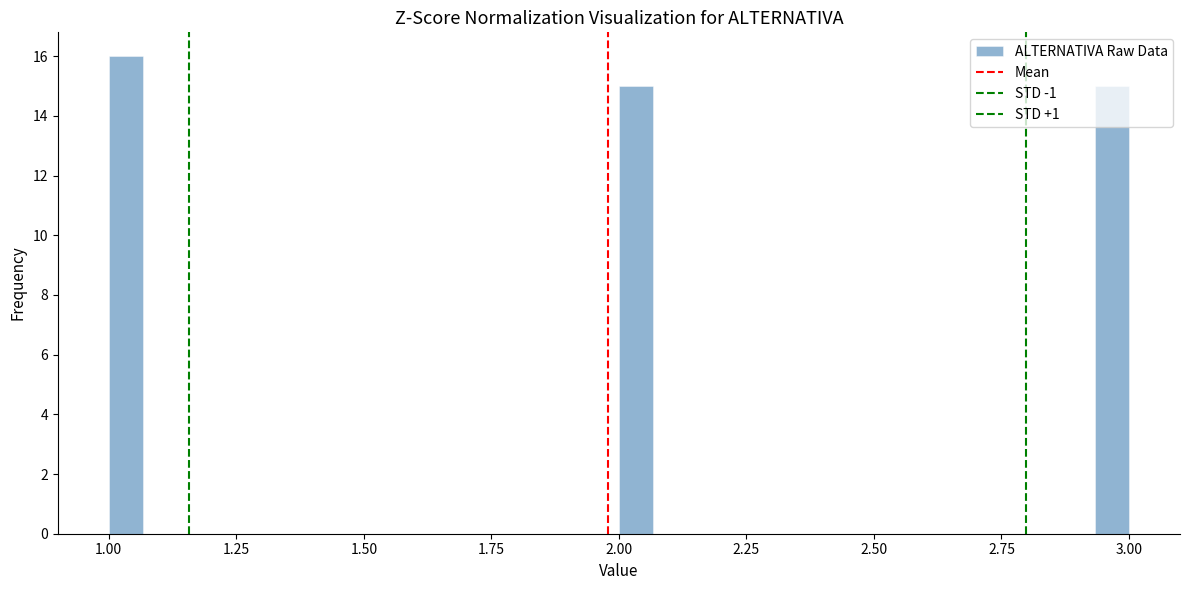

Around what value on the x-axis is the tallest bar? Give the approximate position of its centre, as read against the axis.

1.05